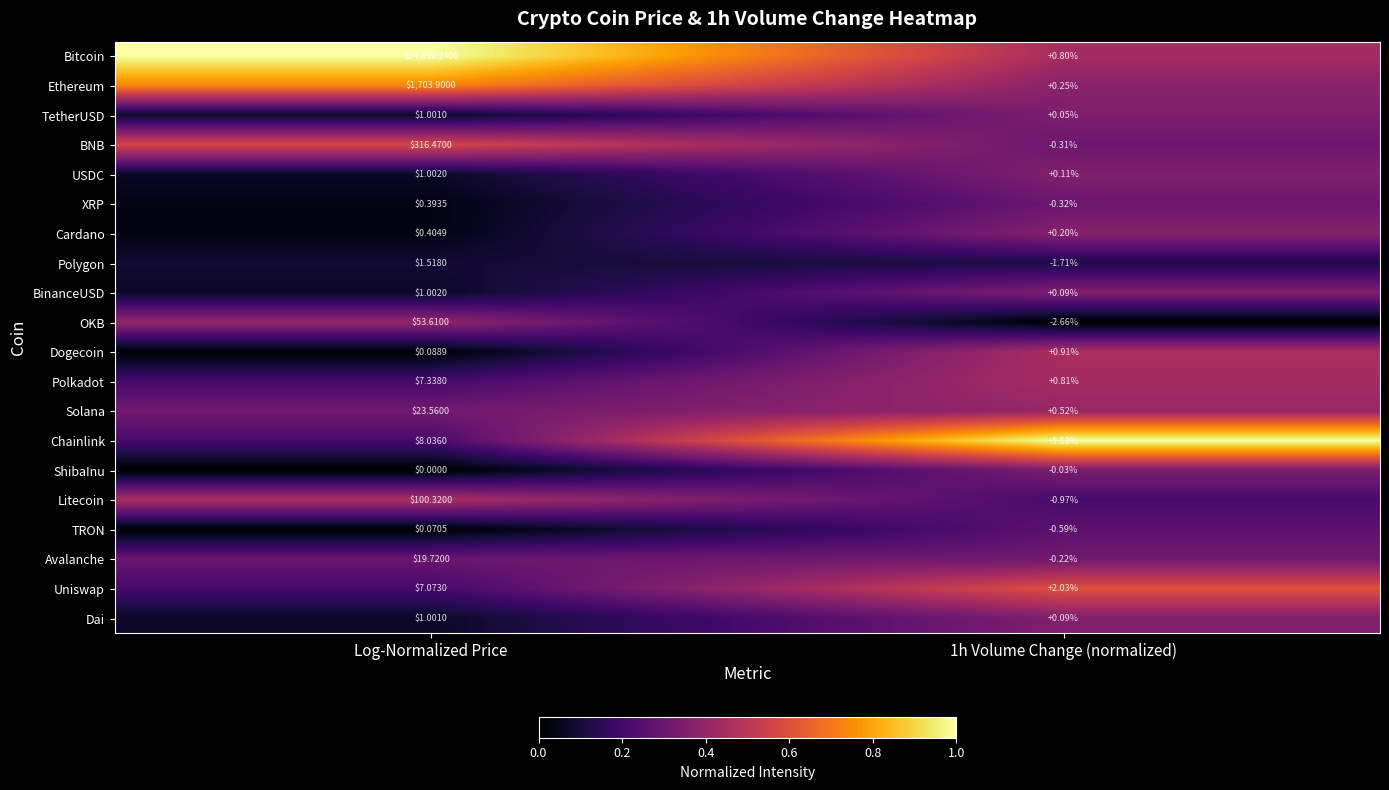

Which series has the largest range (max minus min)?

Bitcoin